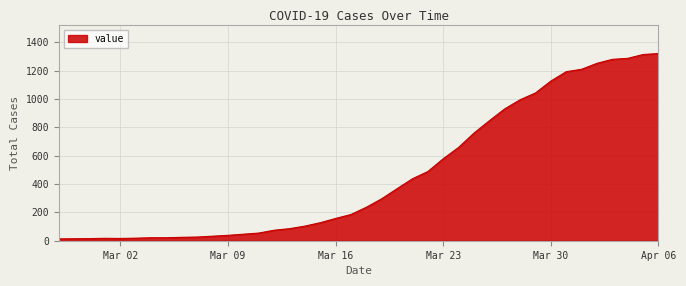

What is the greatest value displayed?

1320